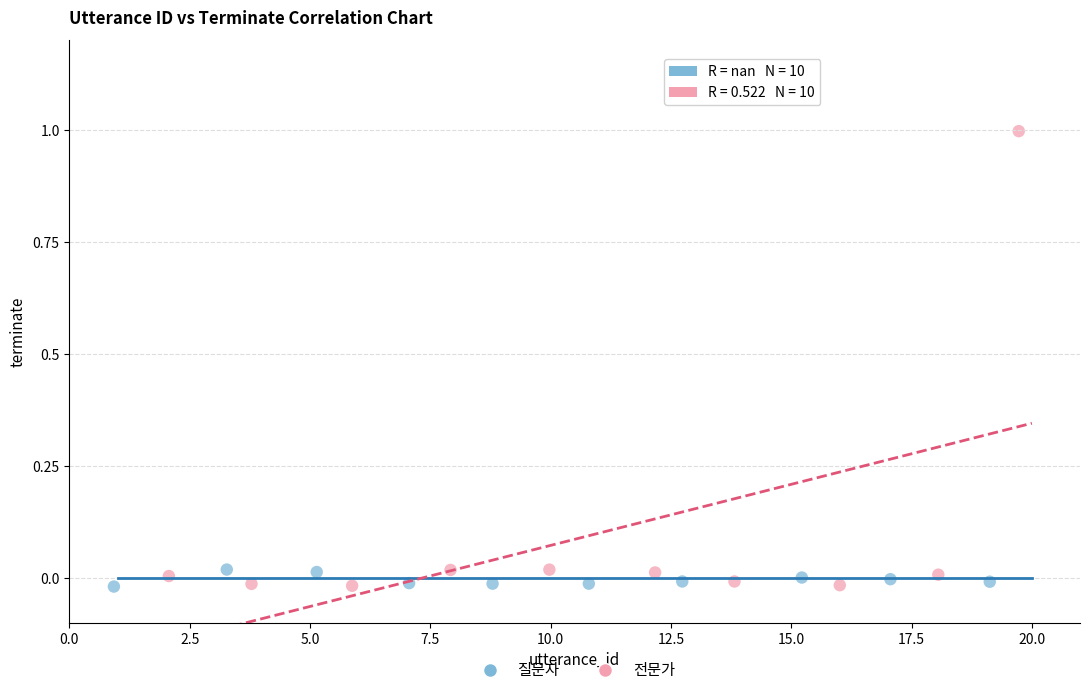

Which series contains the highest Y value?

전문가